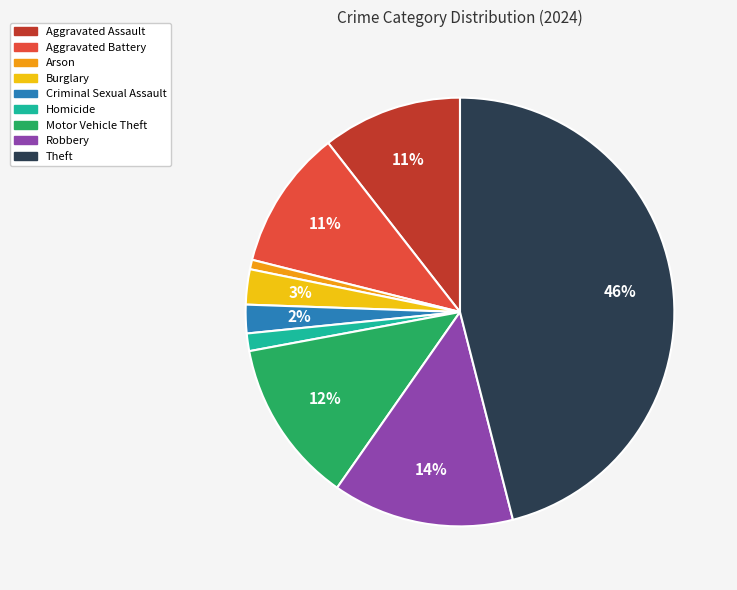

How many segments does this pie chart have?

9